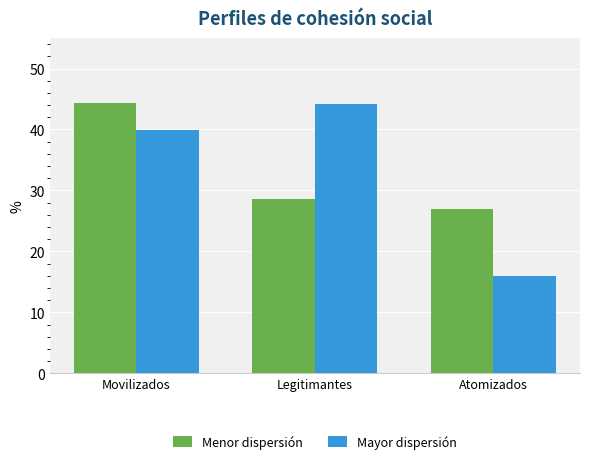

True or false: Mayor dispersión has a value of 15.9 at Atomizados.

True